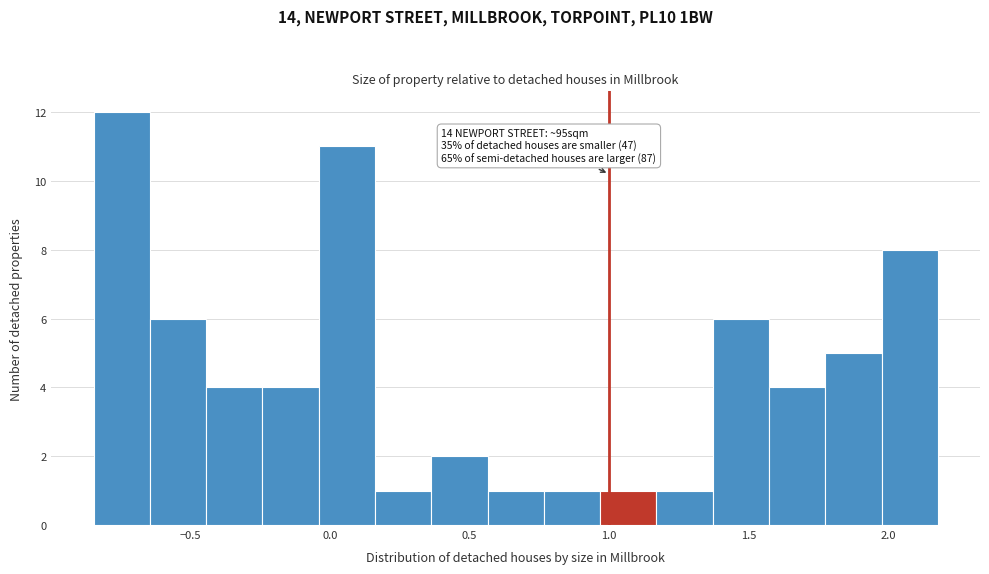

Over which range of the x-axis is the bar tallest?

-0.85 to -0.65